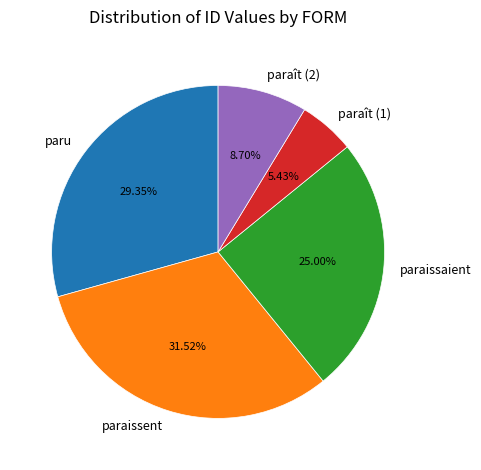

Rank the categories by value from lowest to highest.

paraît (1), paraît (2), paraissaient, paru, paraissent